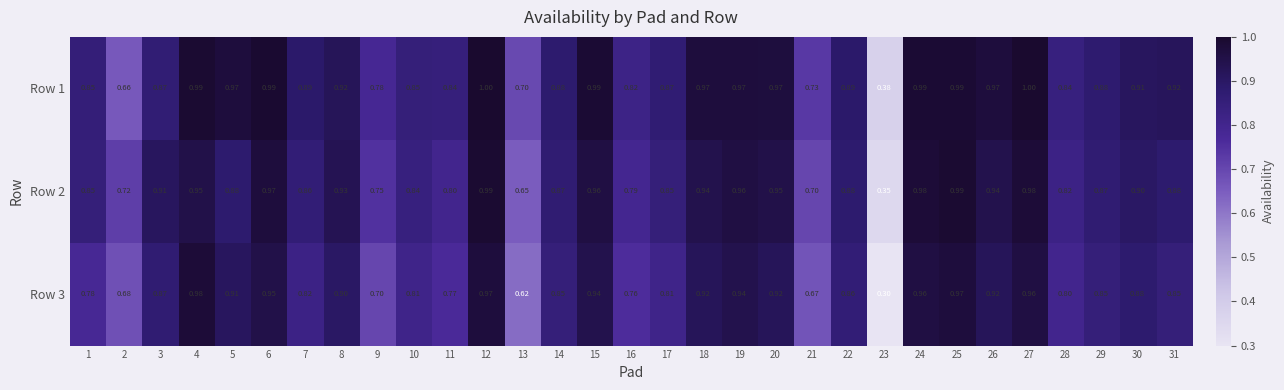

Is the value of Row 1 at 16 greater than the value of Row 2 at 6?

No